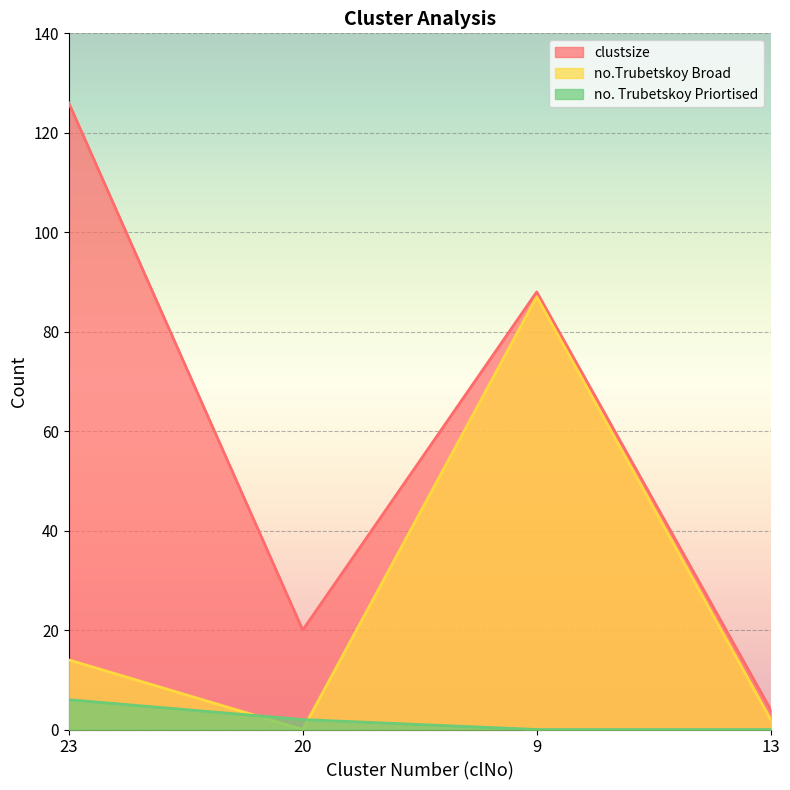

List the series in order of their overall mean, highest first.

clustsize, no.Trubetskoy Broad, no. Trubetskoy Priortised